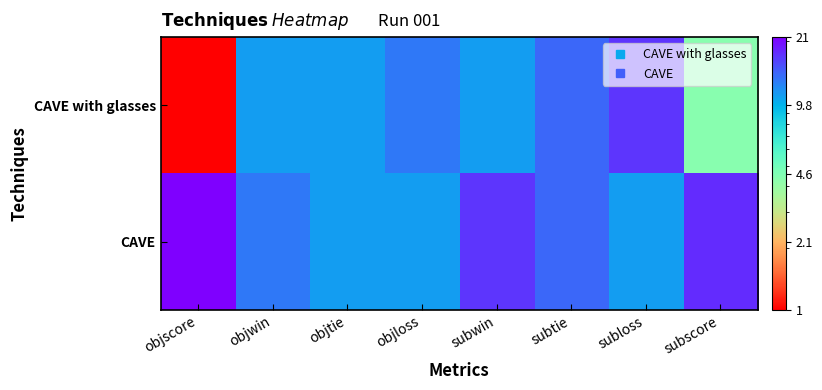

At objscore, list the series in order from largest to smallest.

CAVE, CAVE with glasses